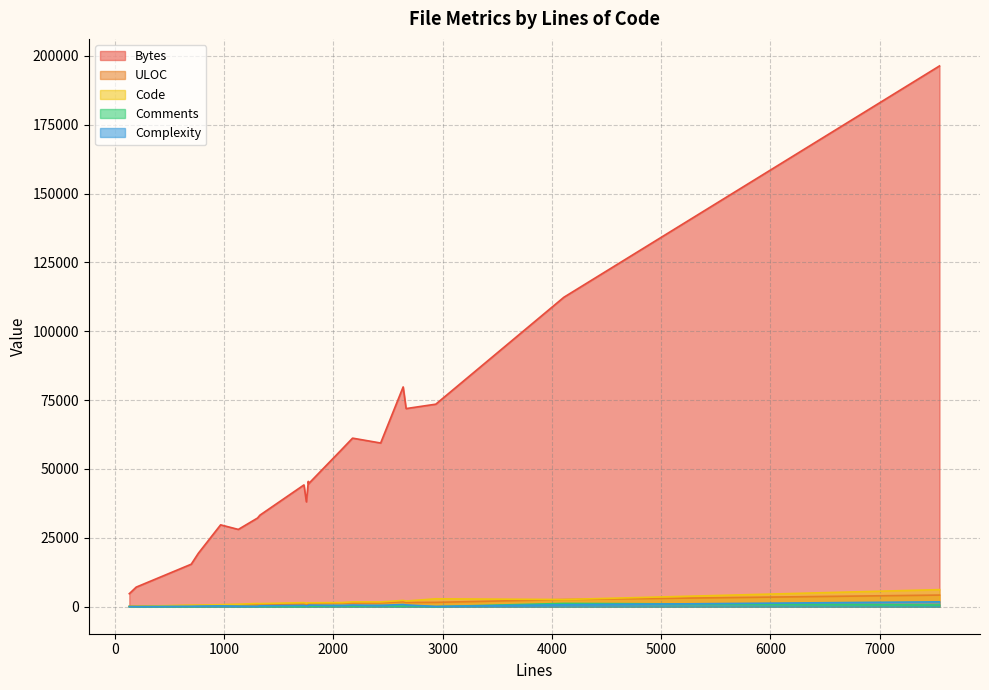

How many values in the Complexity series are below 344?

10